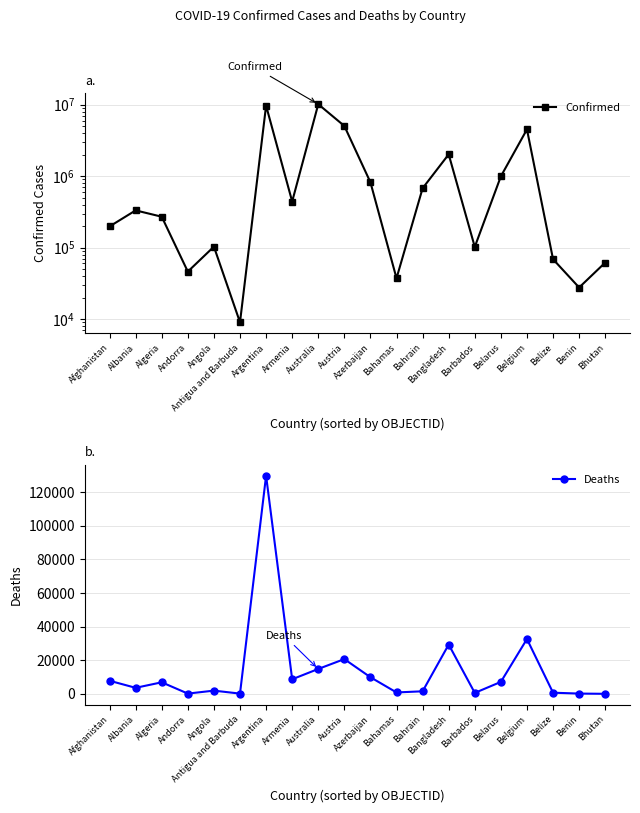

True or false: Deaths and Confirmed intersect in this chart.

False